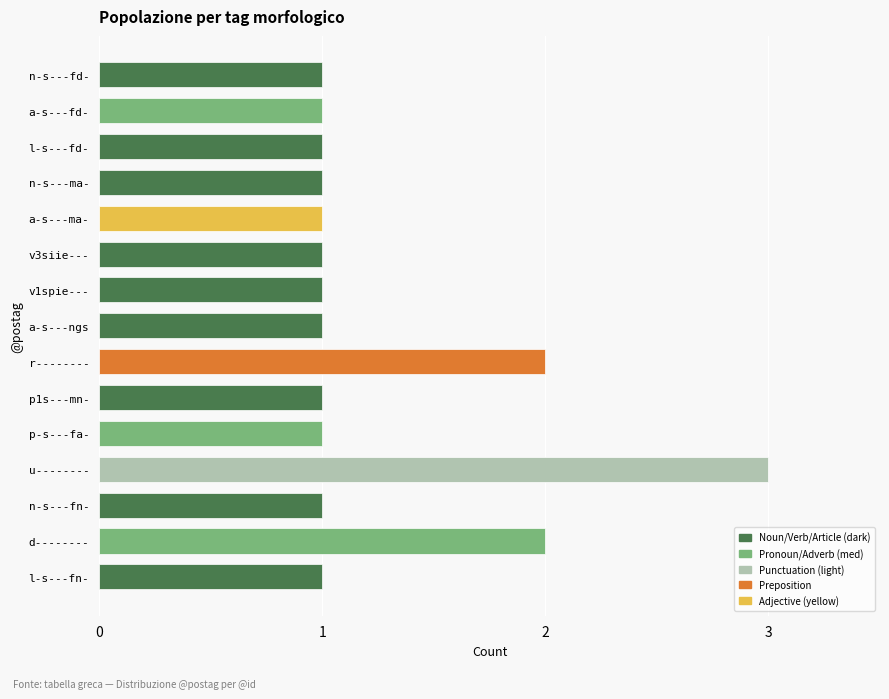

What is the sum of all values?

19